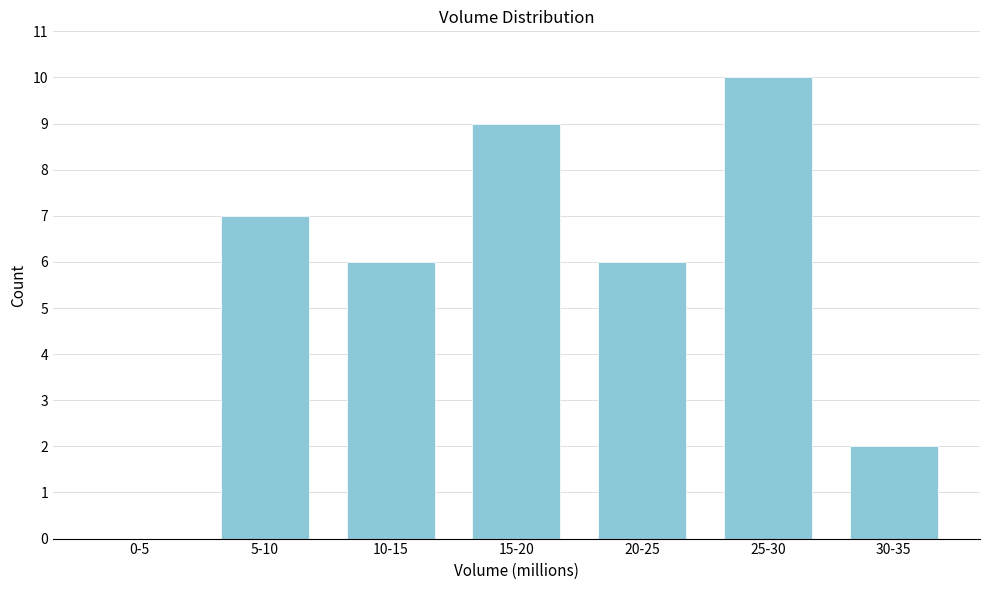

Reading left to right, what are all the values shown in this chart?

0-5=0	5-10=7	10-15=6	15-20=9	20-25=6	25-30=10	30-35=2